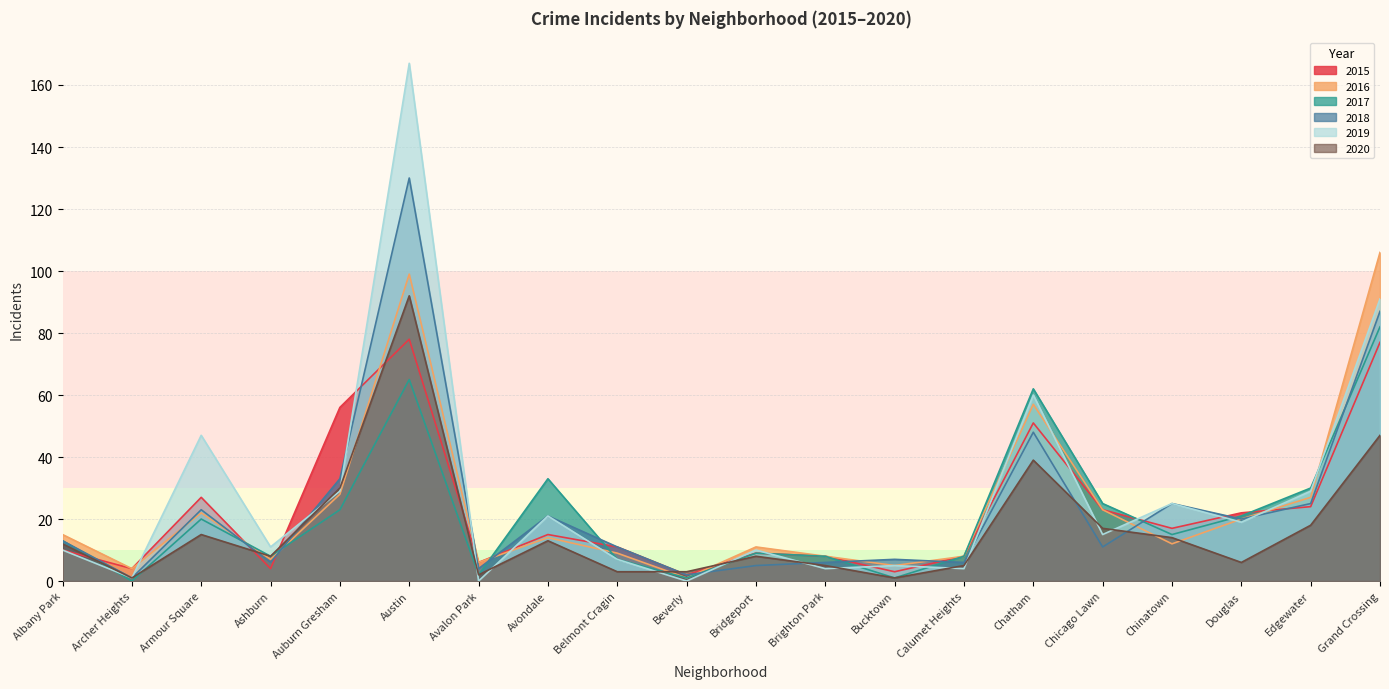

Is it true that 2017 equals 8 at Albany Park?

False